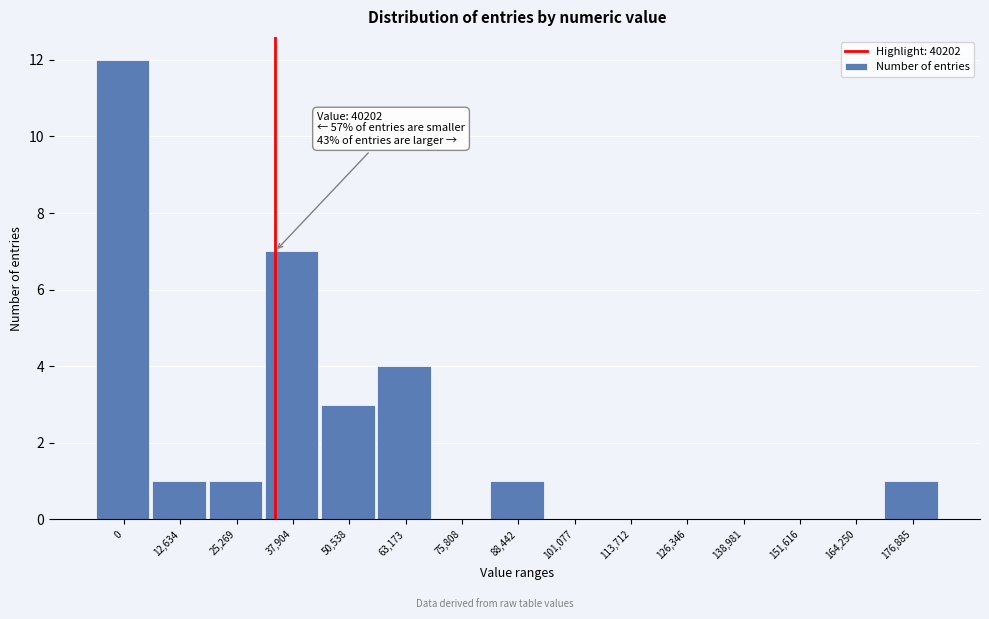

Reading left to right, what are all the values shown in this chart?

0=12	12,634=1	25,269=1	37,904=7	50,538=3	63,173=4	75,808=0	88,442=1	101,077=0	113,712=0	126,346=0	138,981=0	151,616=0	164,250=0	176,885=1